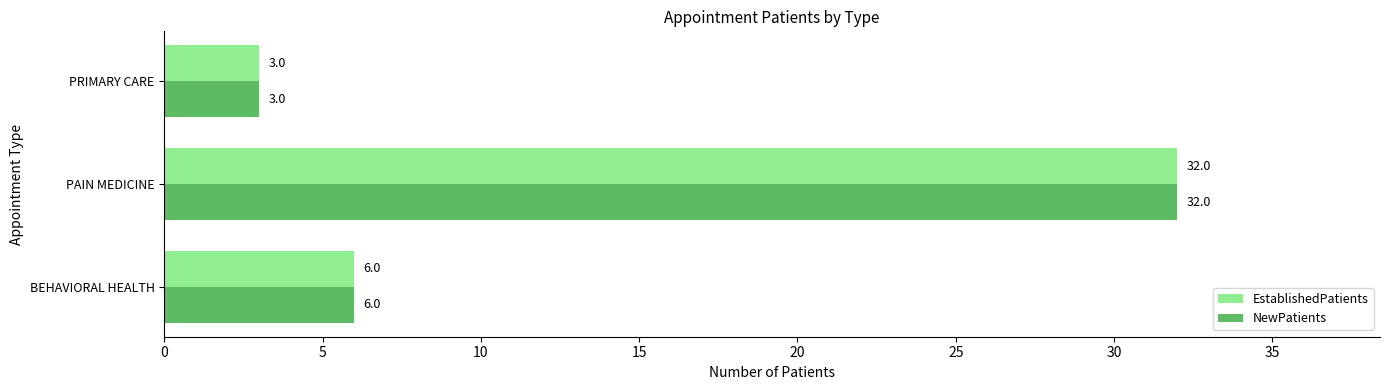

At how many categories does at least one series exceed 25?

1